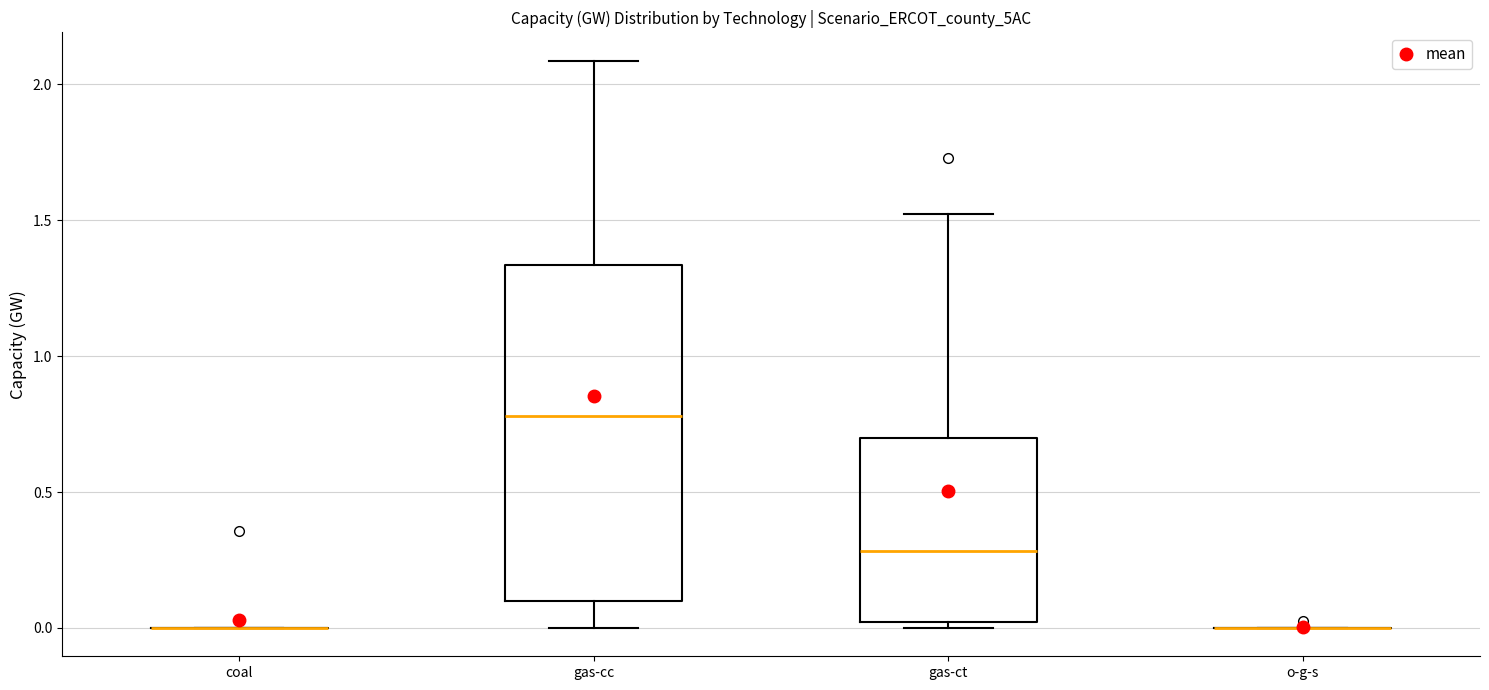

Which box is the tallest, from its lower edge to its upper edge?

gas-cc